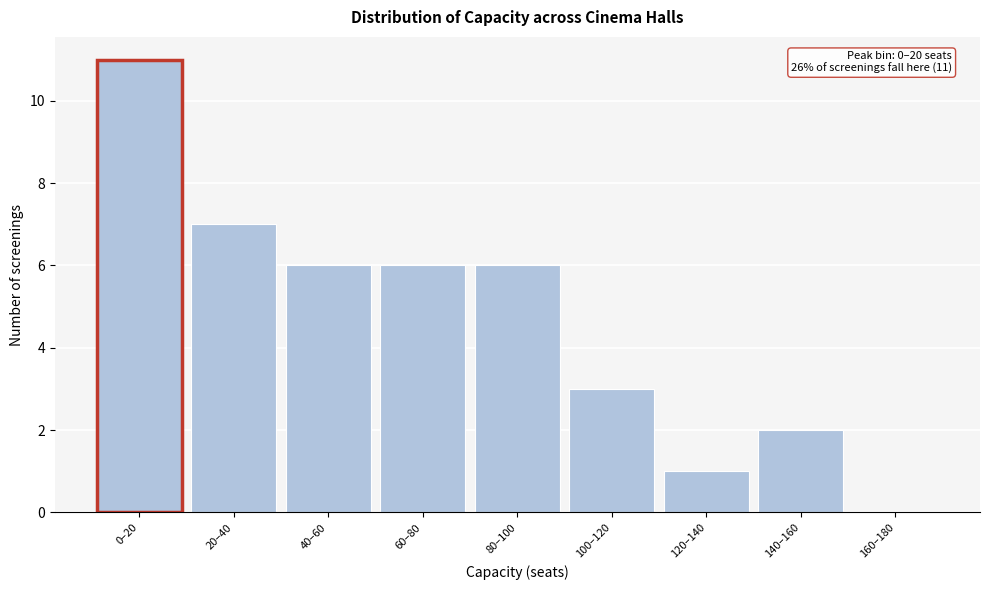

Reading left to right, what are all the values shown in this chart?

0–20=11	20–40=7	40–60=6	60–80=6	80–100=6	100–120=3	120–140=1	140–160=2	160–180=0